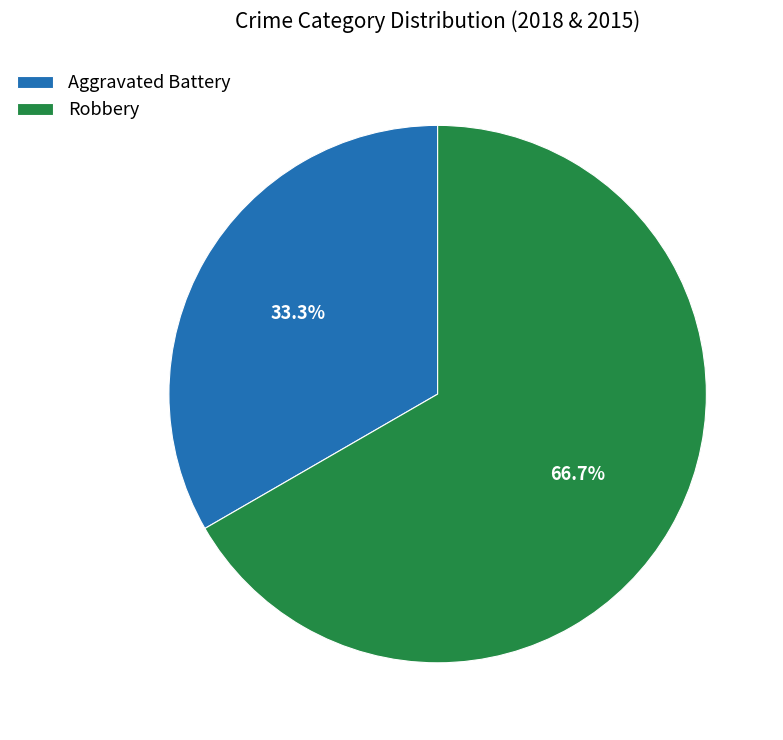

Is there any slice that represents more than half of the pie?

Yes